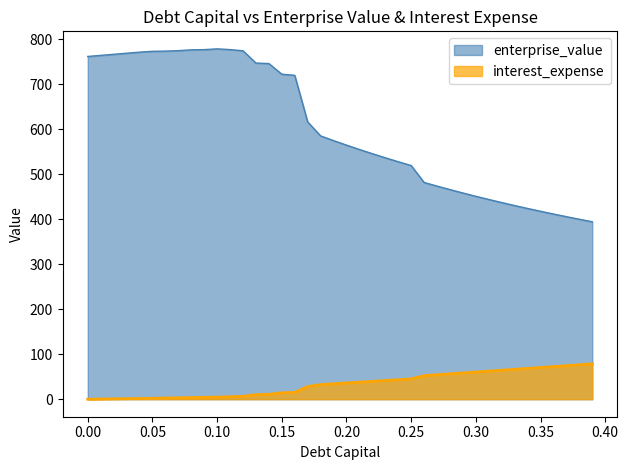

What value does the debt_capital series have at 0.01?

0.4